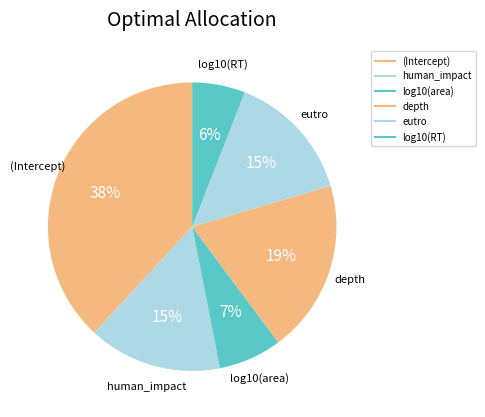

To the nearest percent, what portion does log10(area) represent?

7%